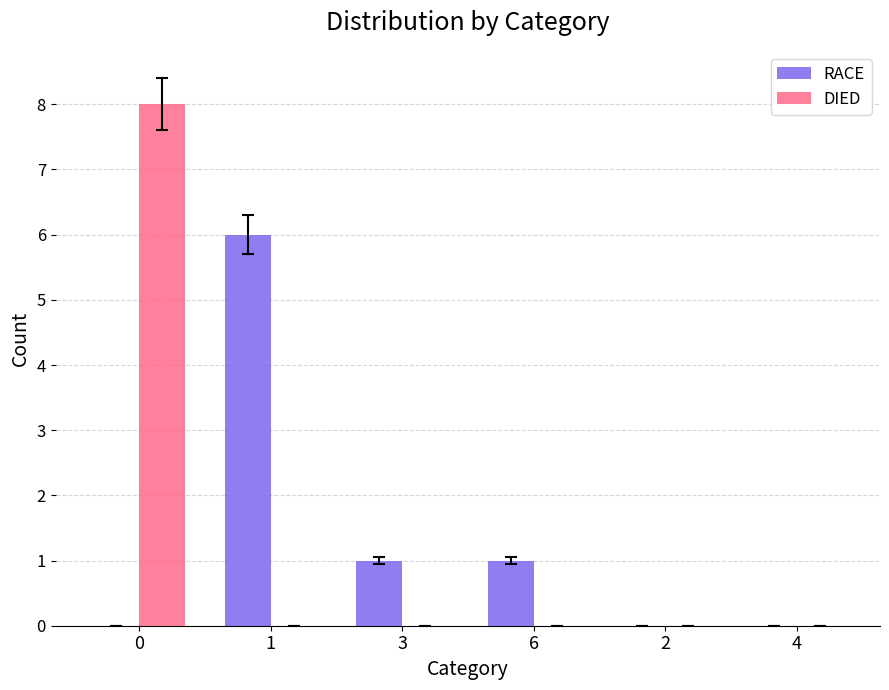

Reading left to right, transcribe all the data shown in this chart.

RACE: 0=0	1=6	3=1	6=1	2=0	4=0
DIED: 0=8	1=0	3=0	6=0	2=0	4=0